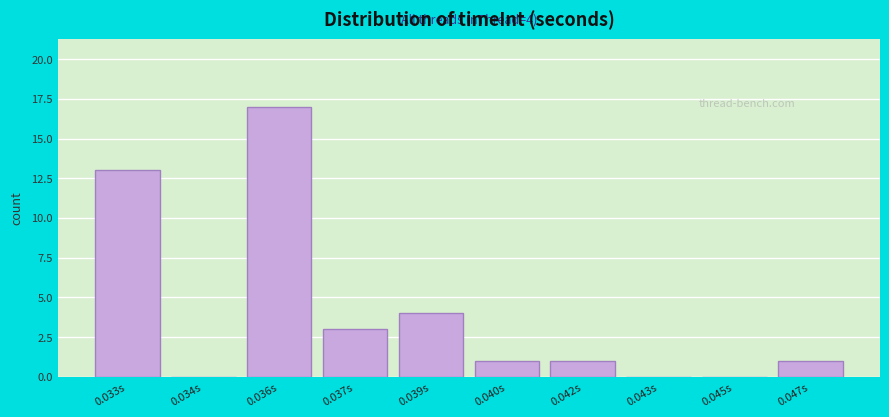

Reading left to right, list all the values displayed in this chart.

0.033s=13	0.034s=0	0.036s=17	0.037s=3	0.039s=4	0.040s=1	0.042s=1	0.043s=0	0.045s=0	0.047s=1